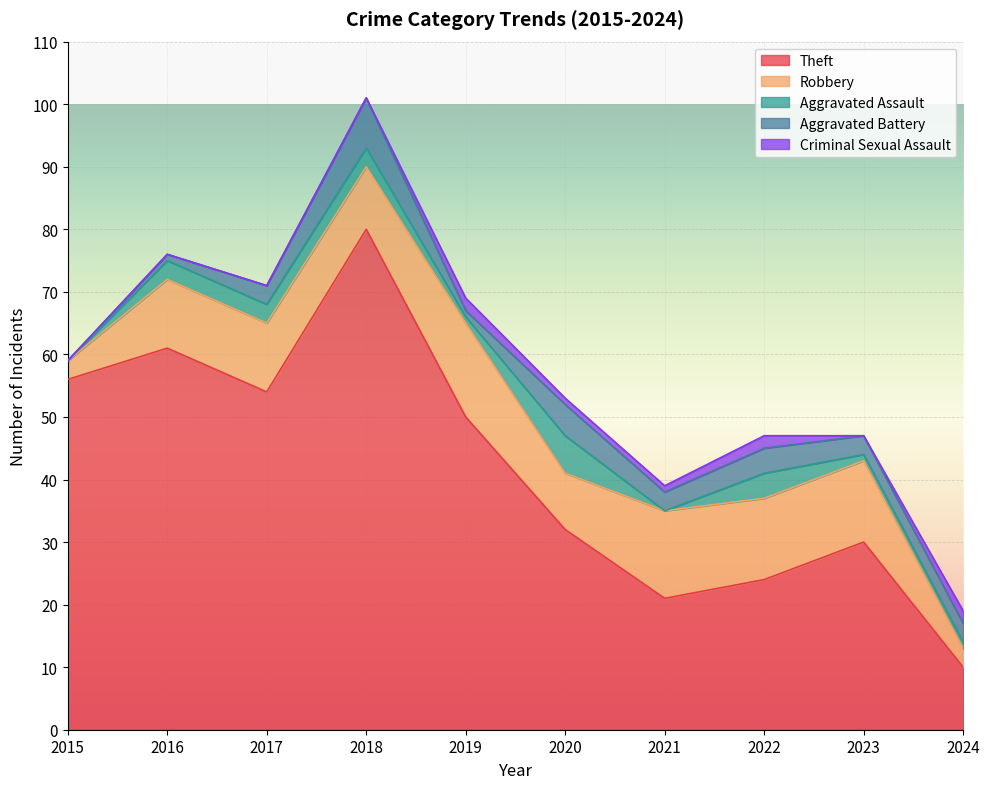

Between 2024 and 2021, which is larger?

2021